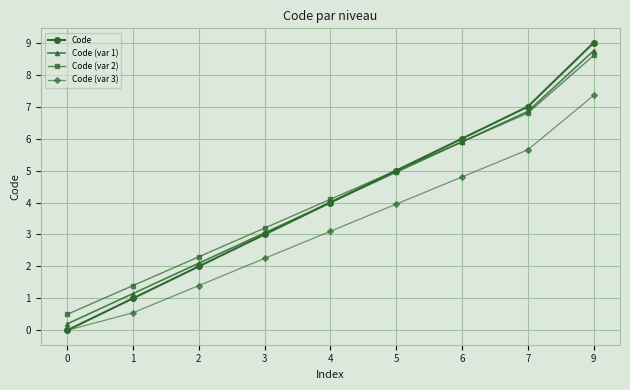

Which series changed the most between 2 and 6?

Code